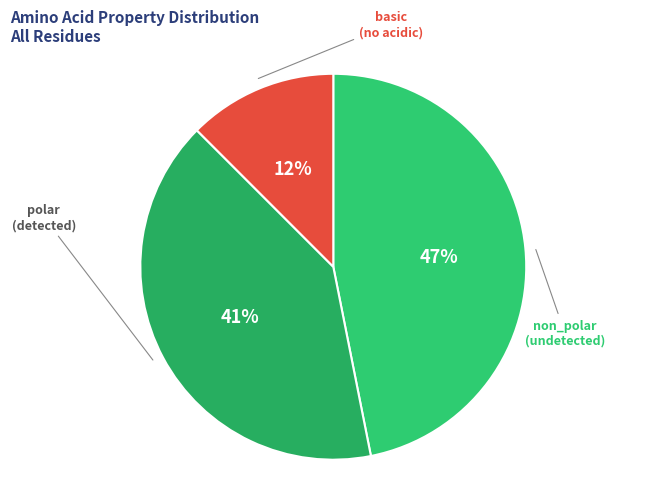

Is there a majority slice in this chart?

No